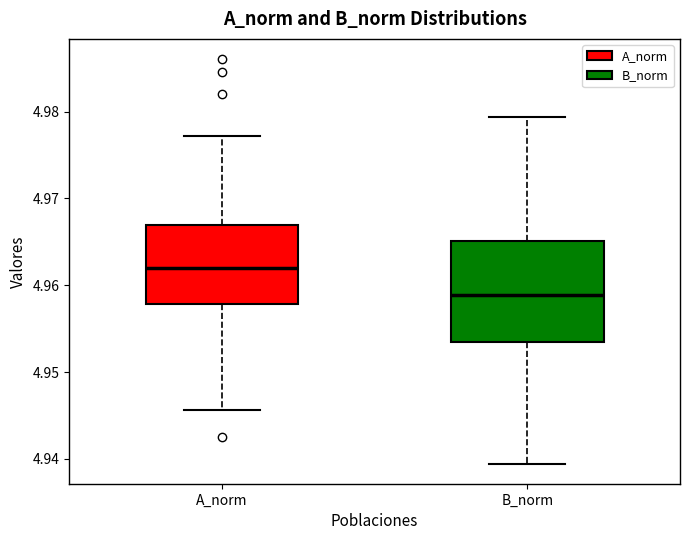

Which box has the highest median line?

A_norm